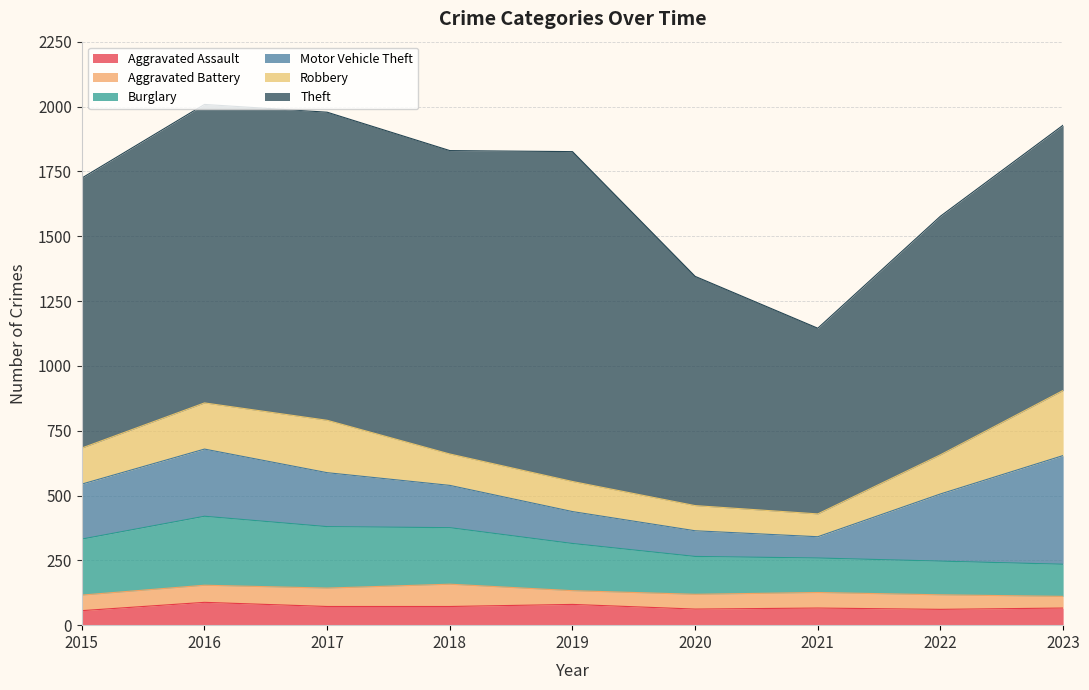

Which label corresponds to the largest value in the chart?

2019